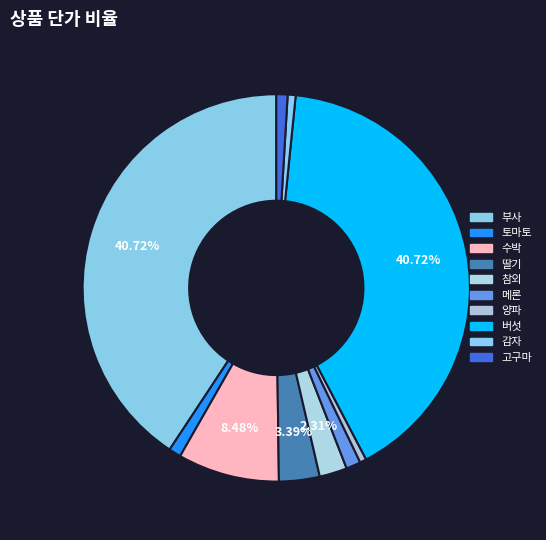

How many slices are in this pie chart?

10